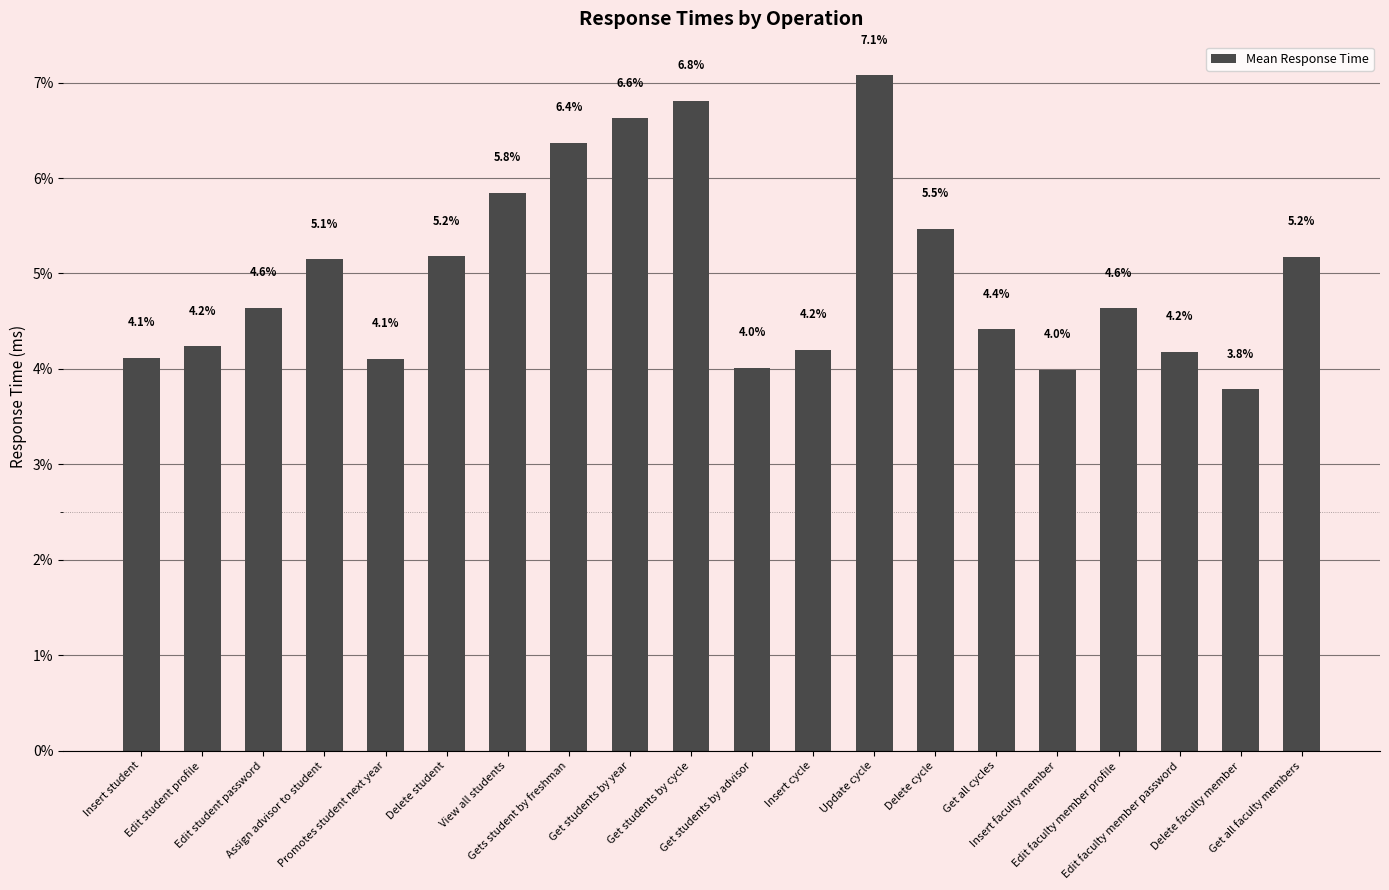

At which category does the chart reach its minimum across all series?

Delete faculty member